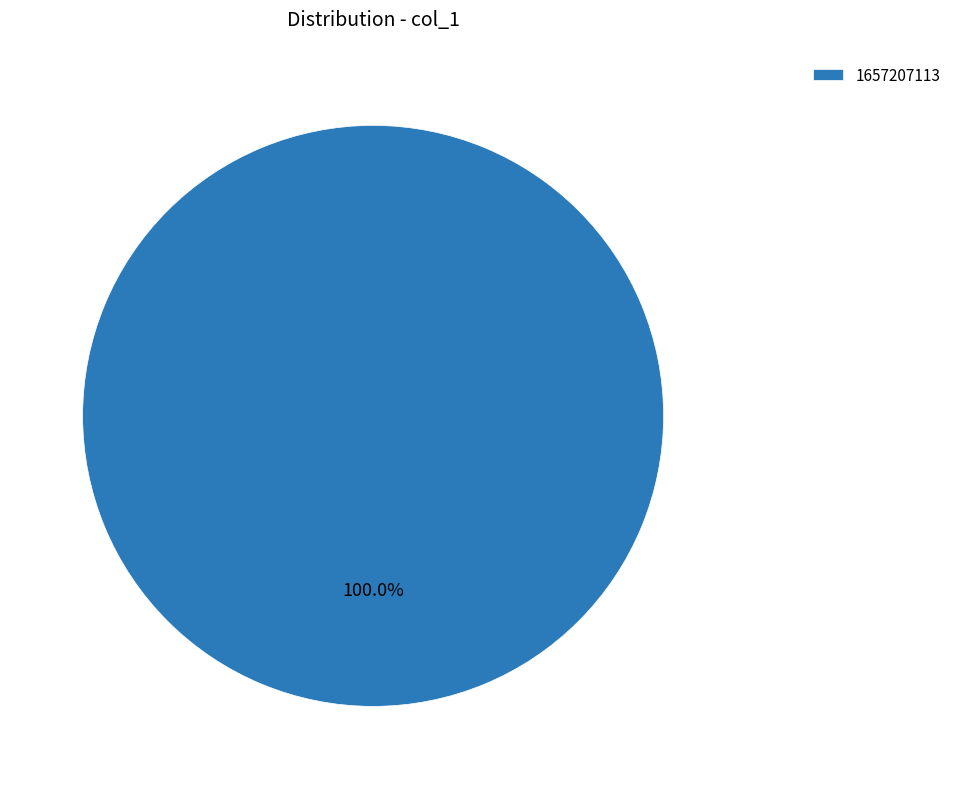

Which category accounts for the majority?

1657207113